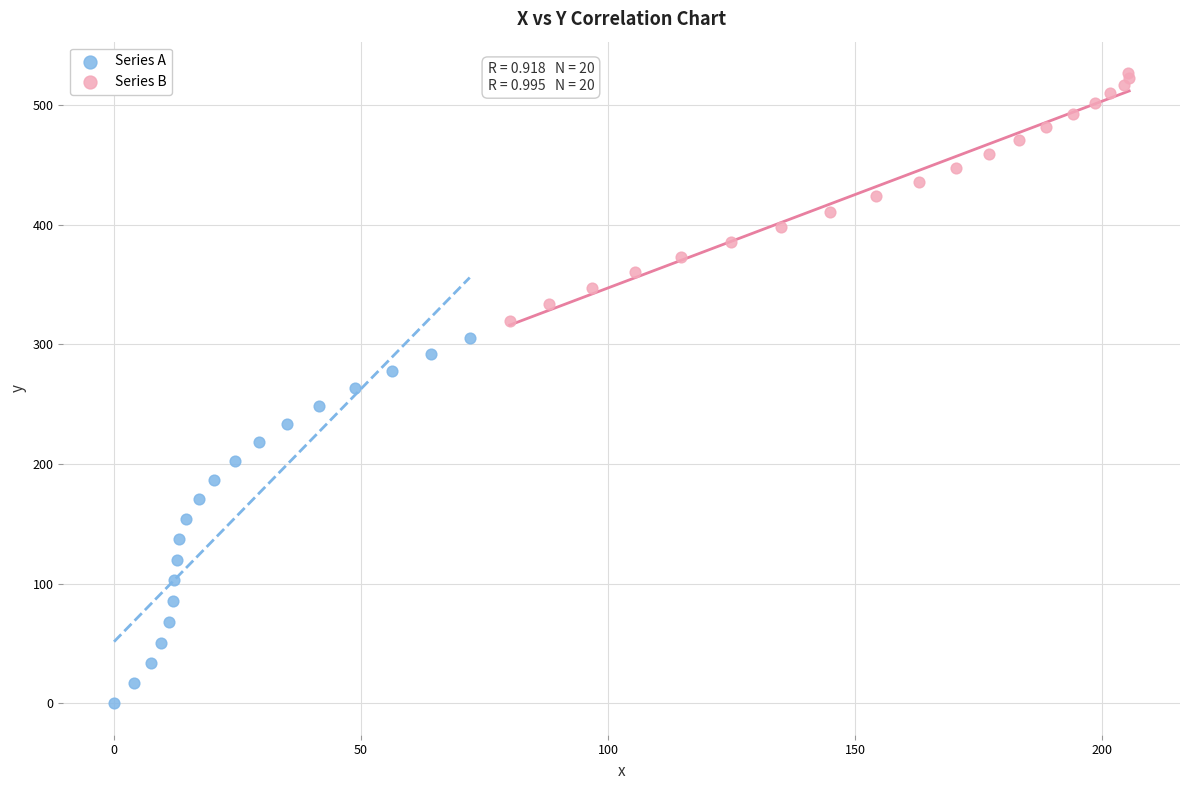

Which series reaches the maximum Y coordinate?

Series B